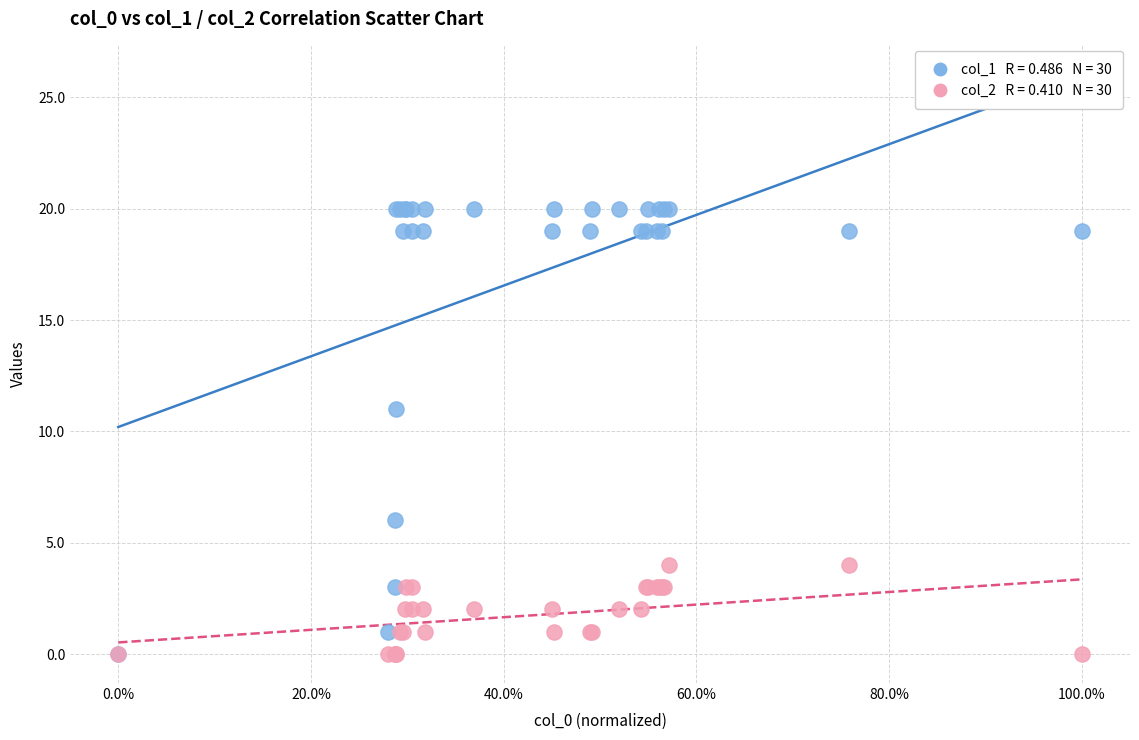

Across all series, what Y value is closest to 10?

11